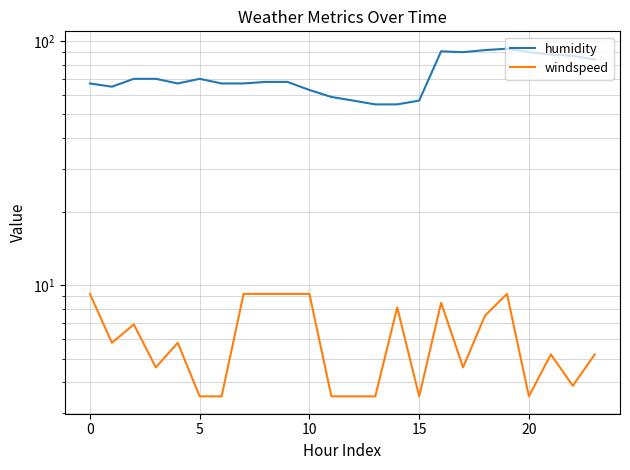

Which category has the lowest value in the windspeed series?

5